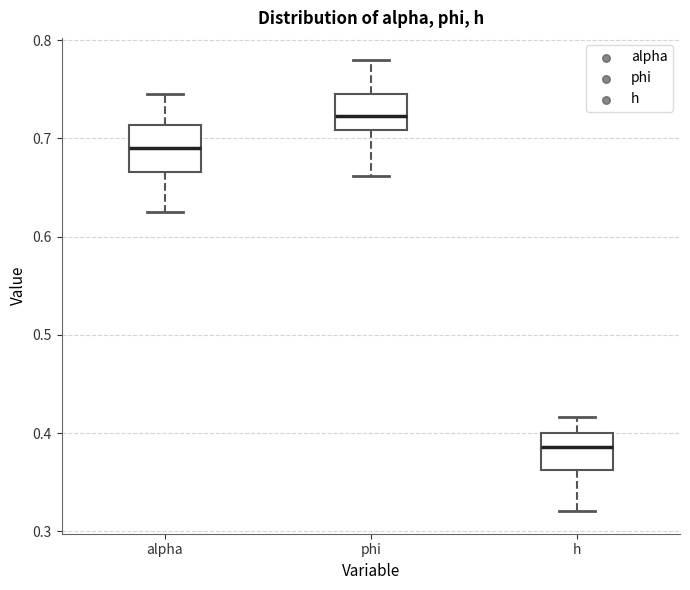

Where is the upper edge of the box for phi on the y-axis? The values are not printed on the chart, so give them approximately, as read against the axis.

0.74